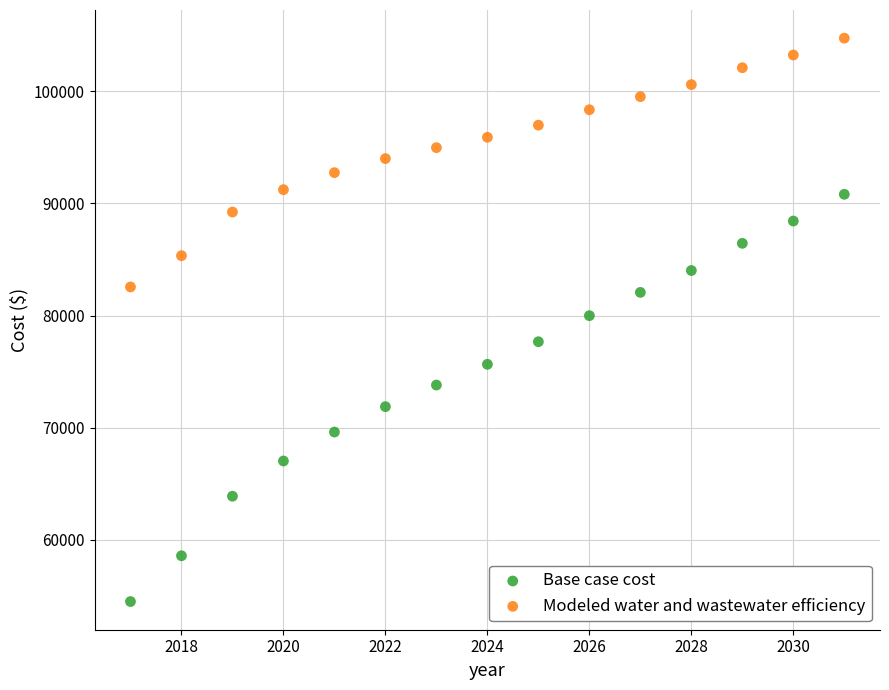

What is the X range (max minus min) for the scatter plot?

14.0